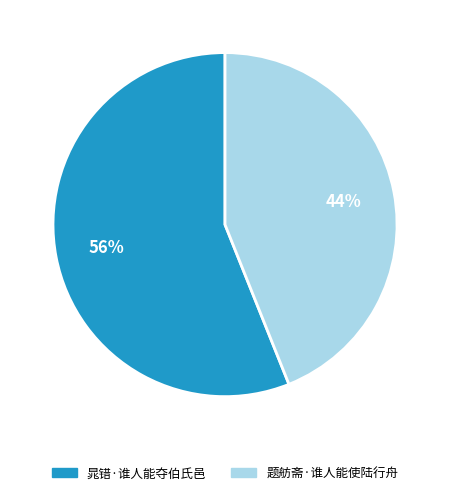

Does any single category account for the majority?

Yes